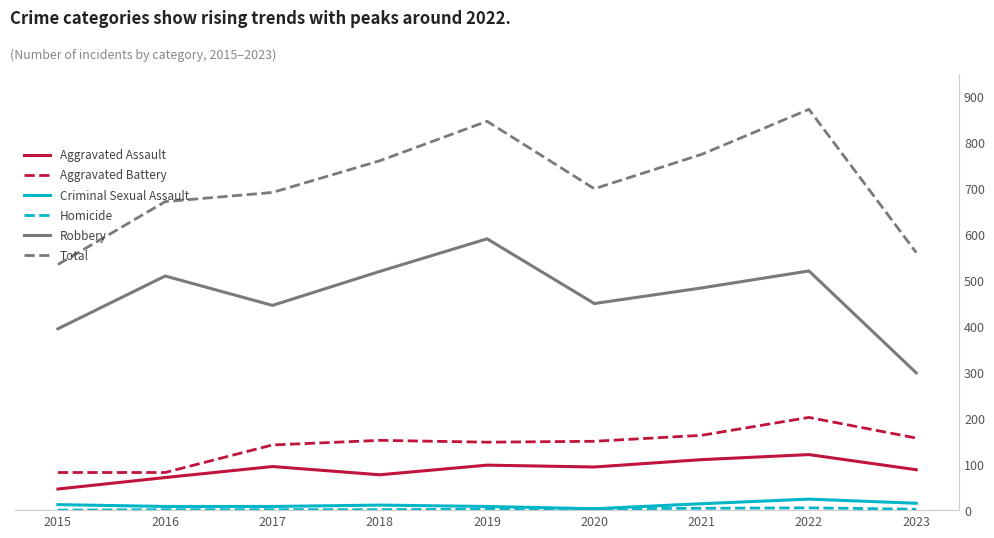

Rank the categories by Robbery value from lowest to highest.

2023, 2015, 2017, 2020, 2021, 2016, 2018, 2022, 2019